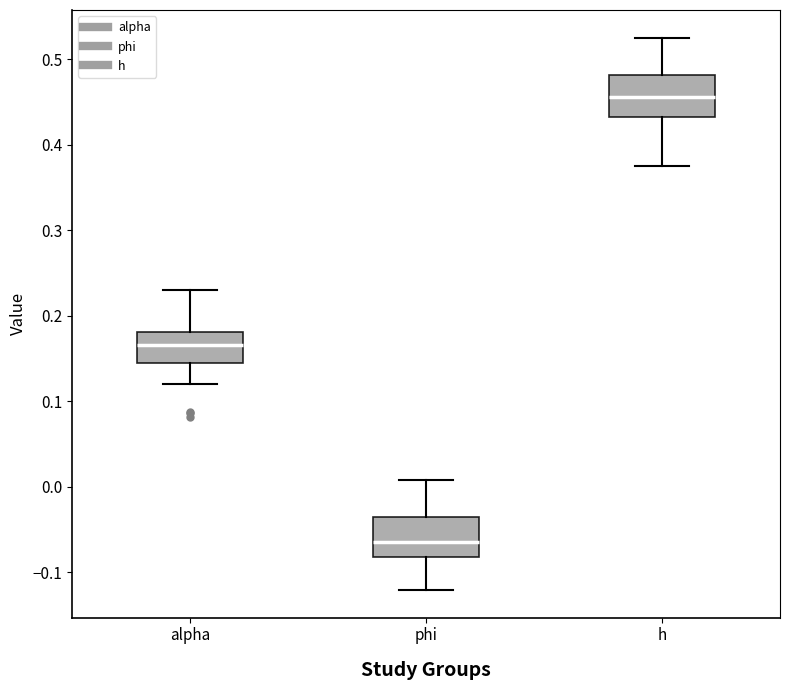

Reading left to right, read every box against the y-axis: the position of its median line, the range the box covers, and the ends of its whiskers. The values are not printed on the chart, so give them approximately, as read against the axis.

alpha: median 0.17, box 0.15 to 0.18, whiskers 0.12 to 0.23
phi: median -0.06, box -0.08 to -0.03, whiskers -0.12 to 0.01
h: median 0.46, box 0.43 to 0.48, whiskers 0.38 to 0.53